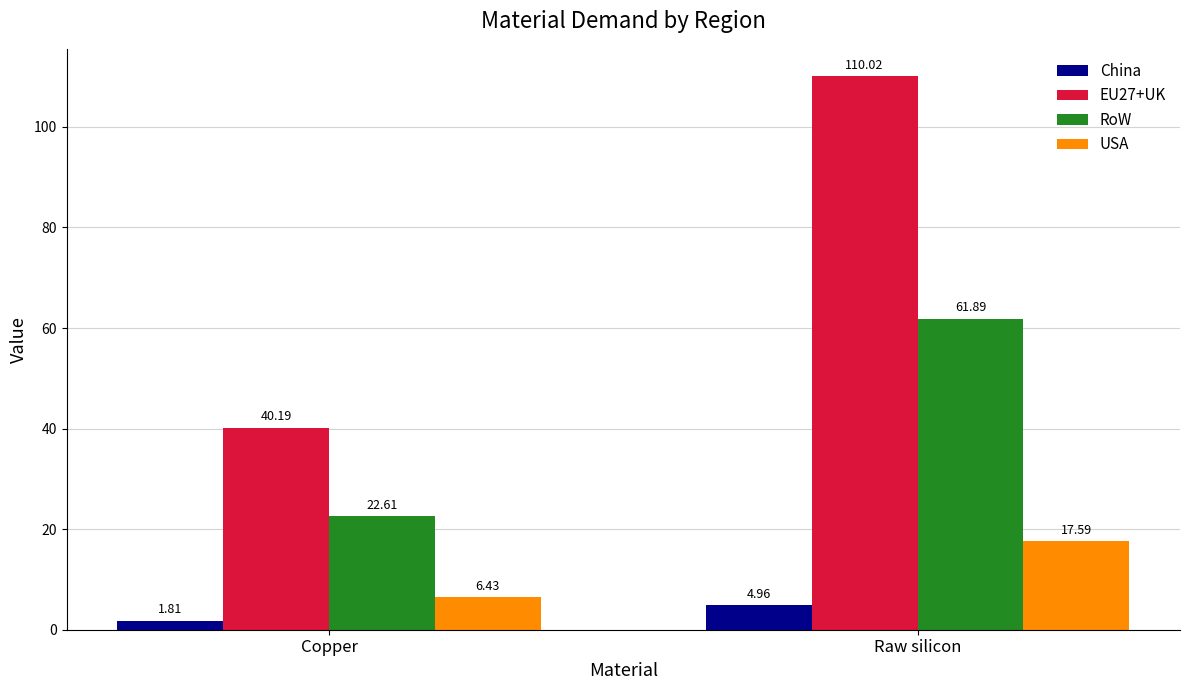

What position from the left is Raw silicon?

2